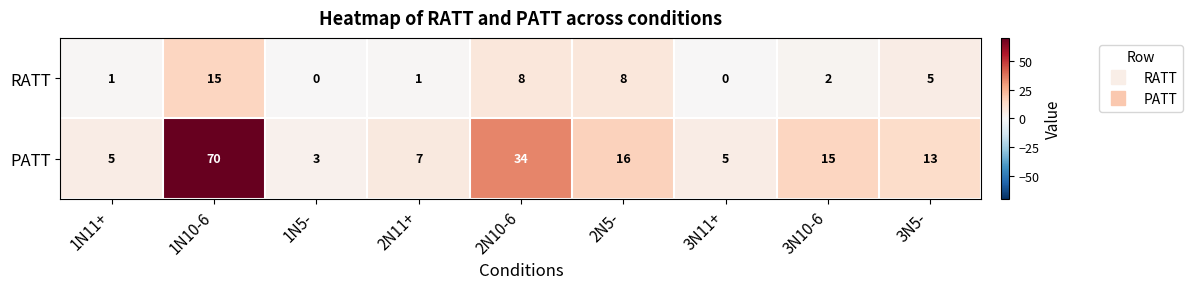

The RATT series shows 1 at 1N11+. True or false?

True